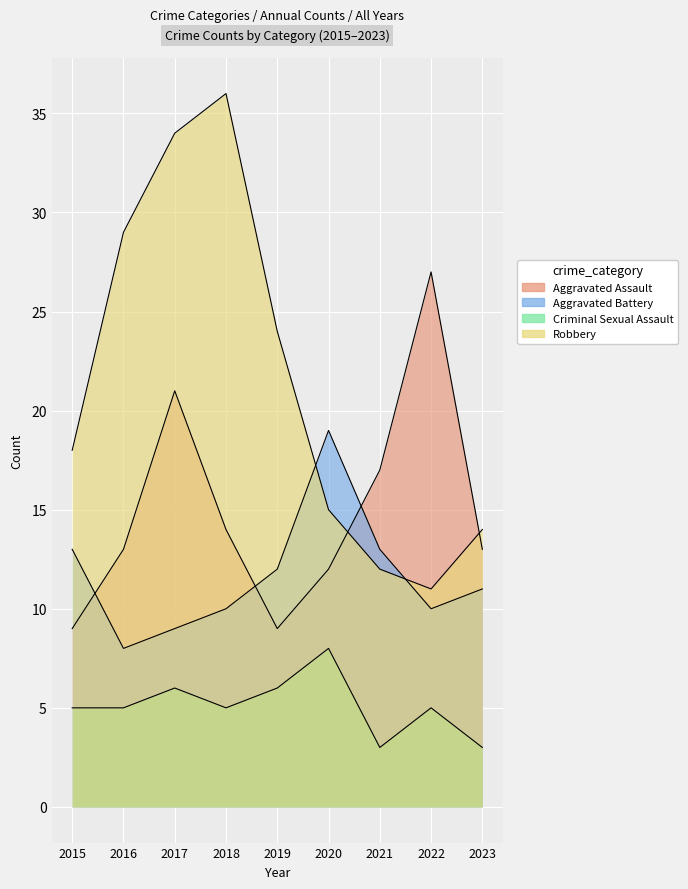

What is the value of the Criminal Sexual Assault point at the 9th from the left?

3